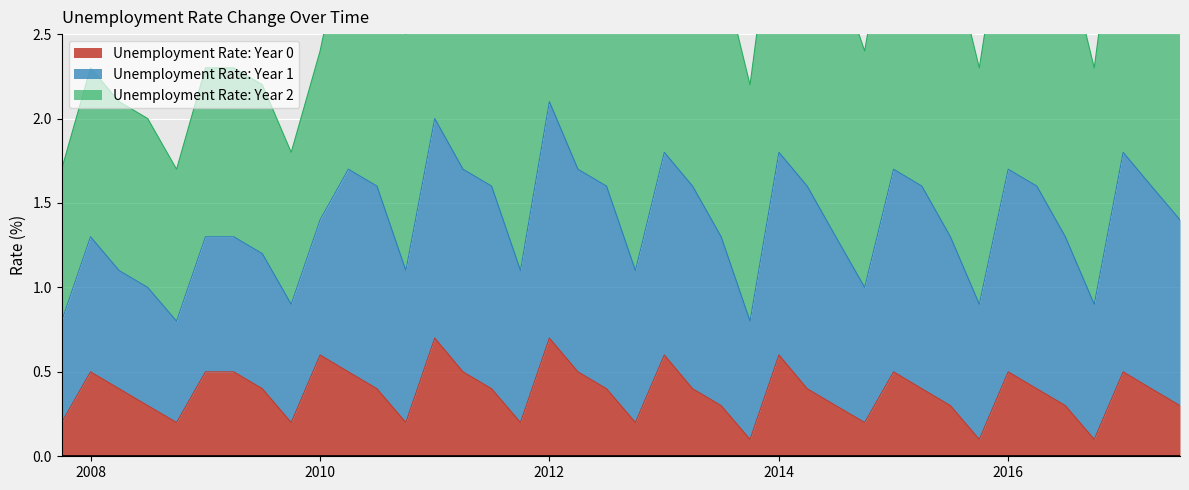

The Unemployment Rate: Year 0 series shows 0.5 at 2008. True or false?

True